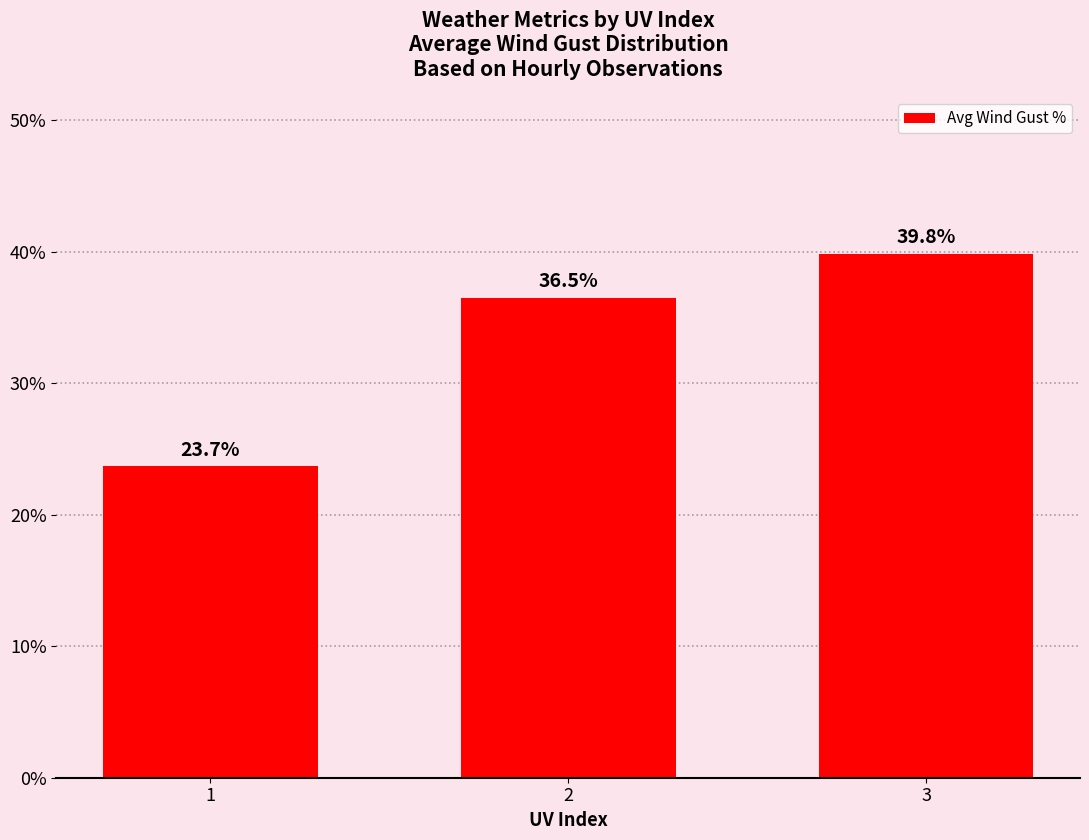

Reading right to left, extract all data points from this chart.

3=39.8	2=36.5	1=23.7